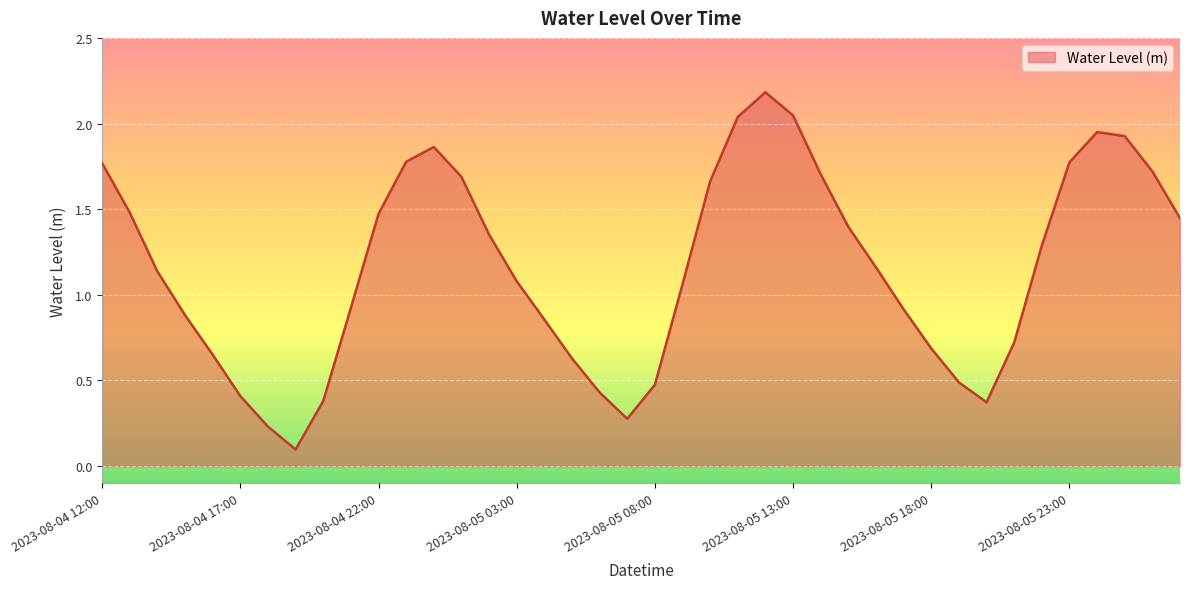

What is the difference between the maximum and minimum values?

2.1